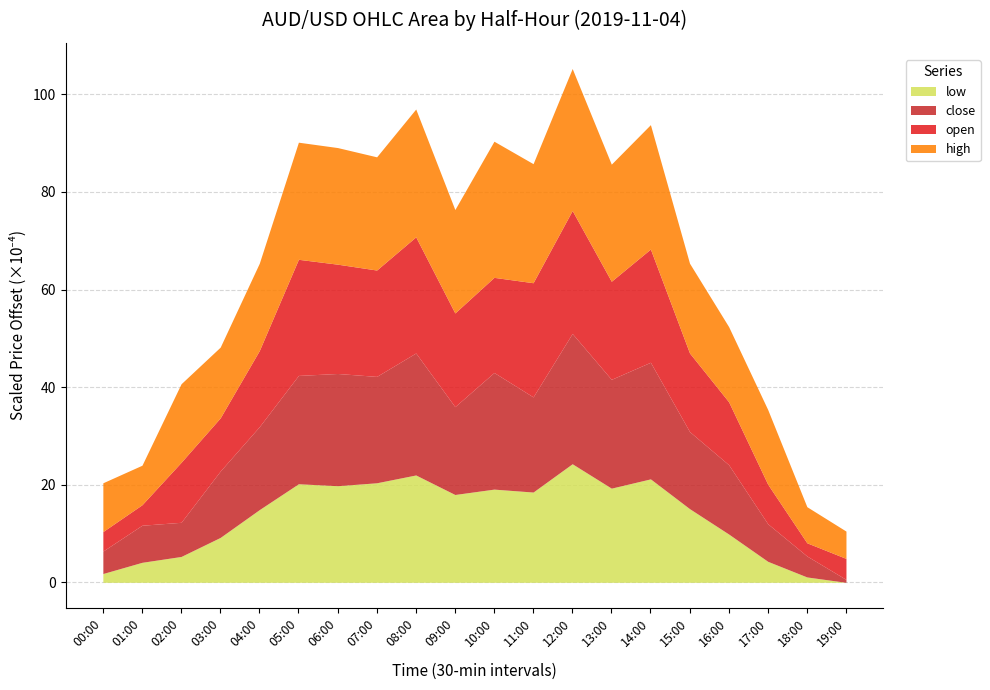

How many lines are shown in the chart?

4